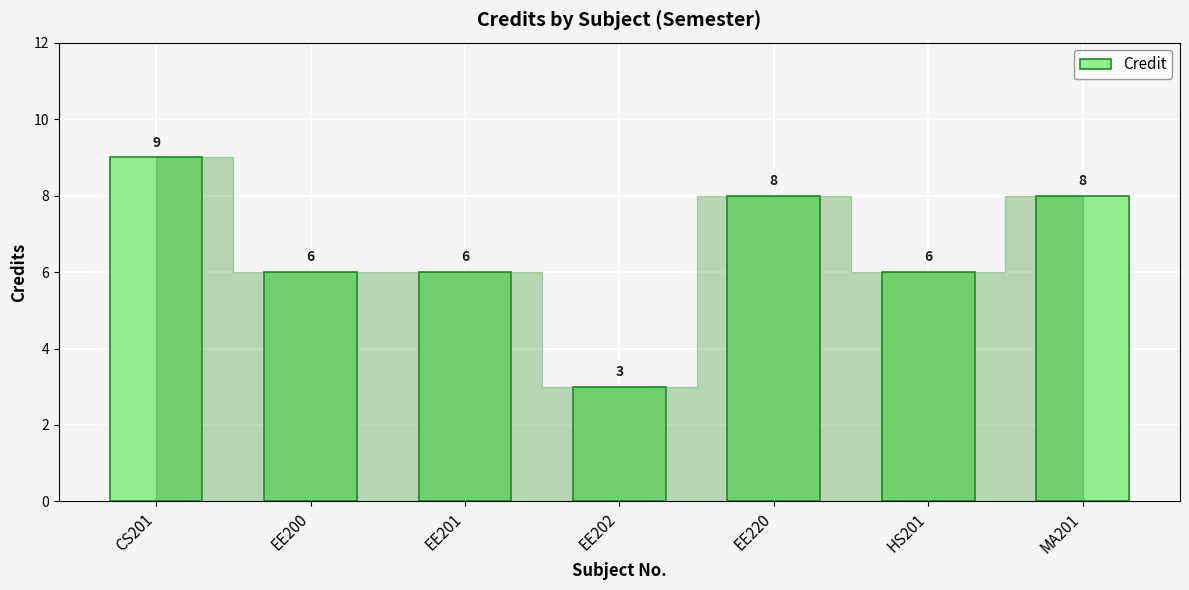

What is the change in value from CS201 to EE202?

-6